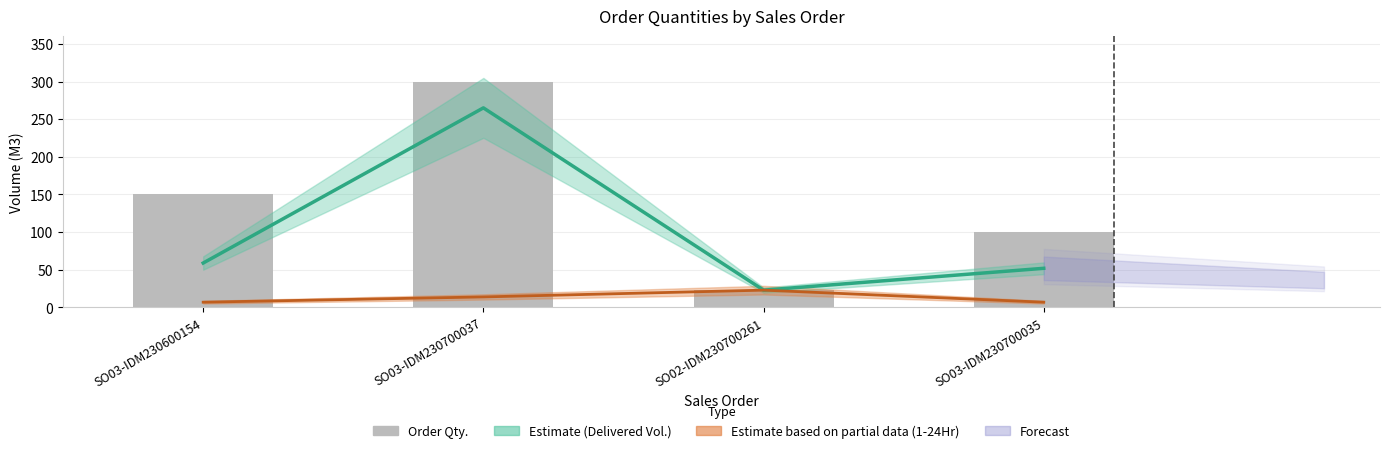

Approximately how many times larger is the value at SO03-IDM230700035 compared to SO03-IDM230600154?

0.7